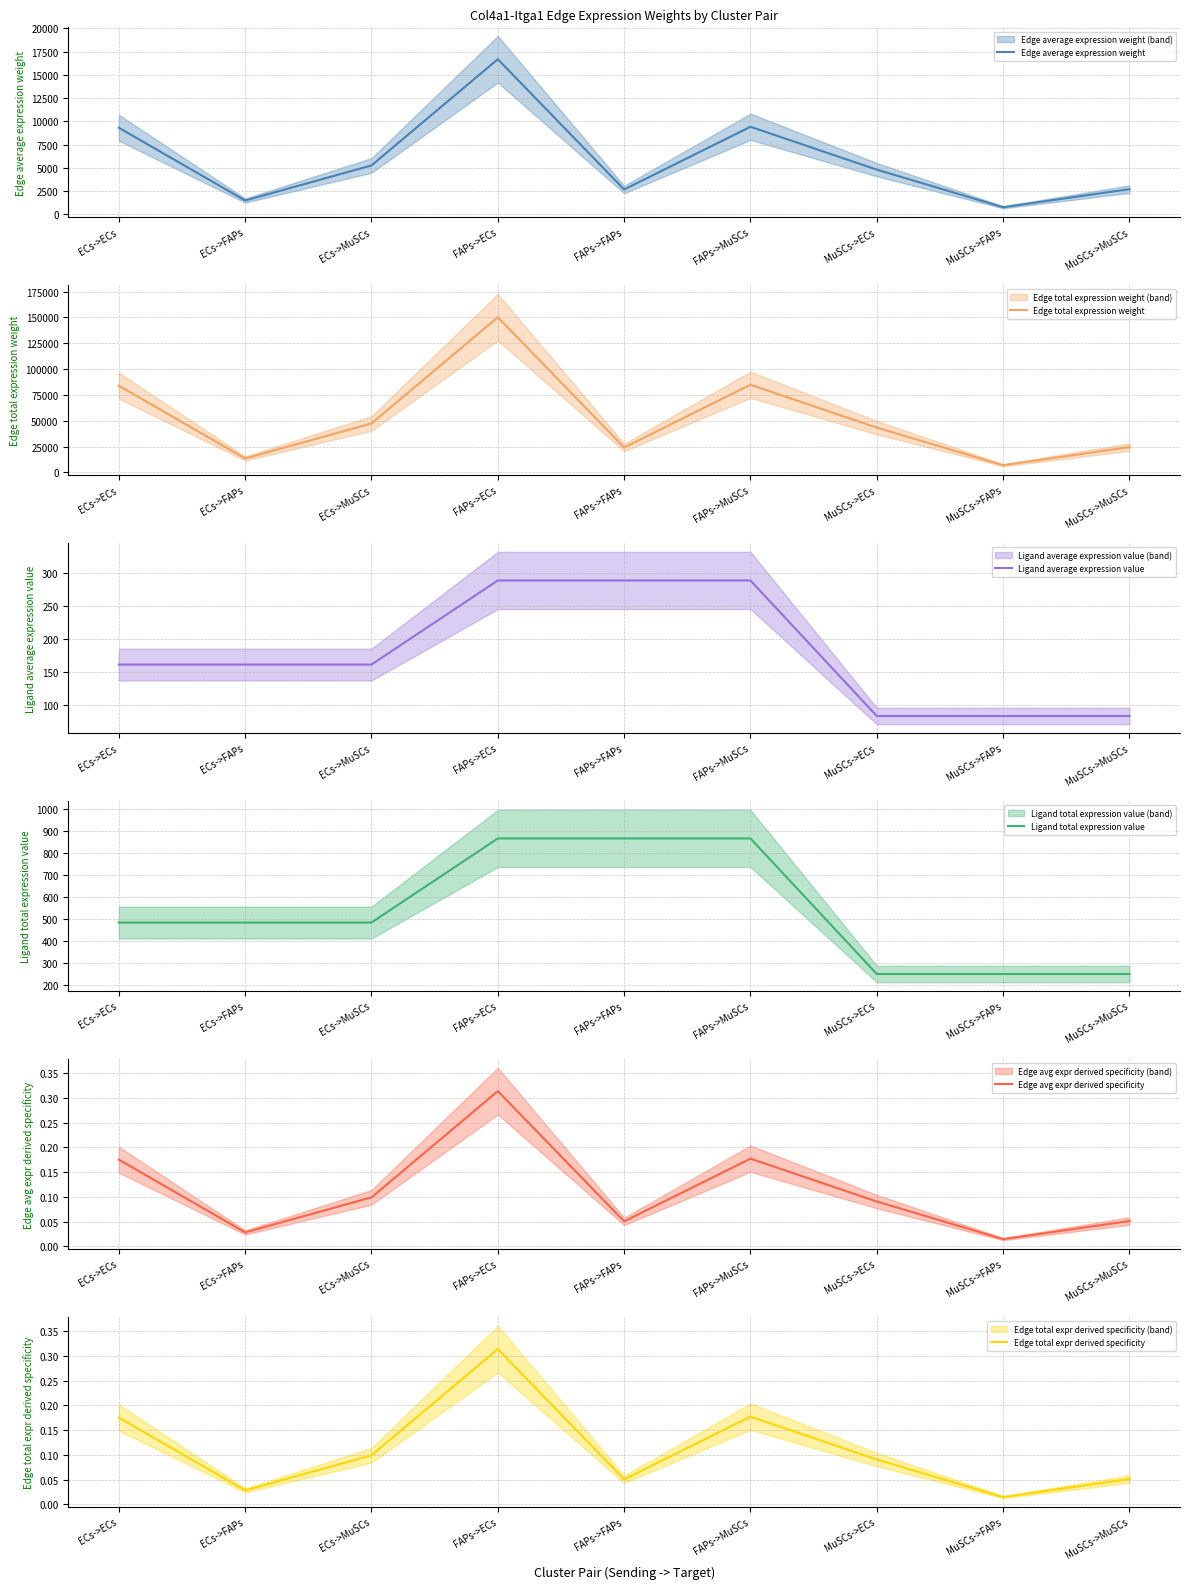

True or false: Edge avg expr derived specificity has a value of 0.5 at FAPs->ECs.

False